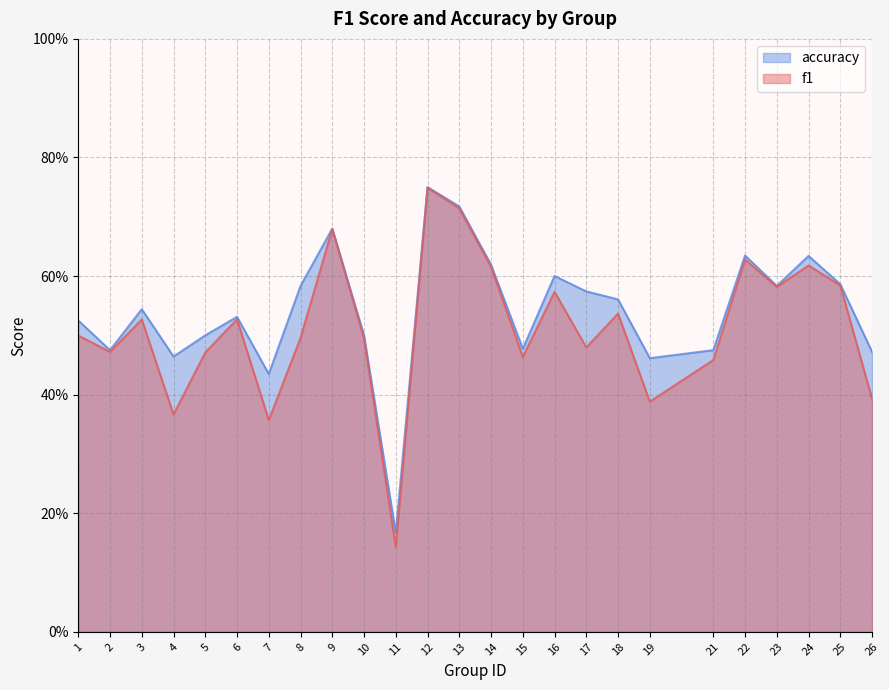

How many distinct data groups are displayed?

2